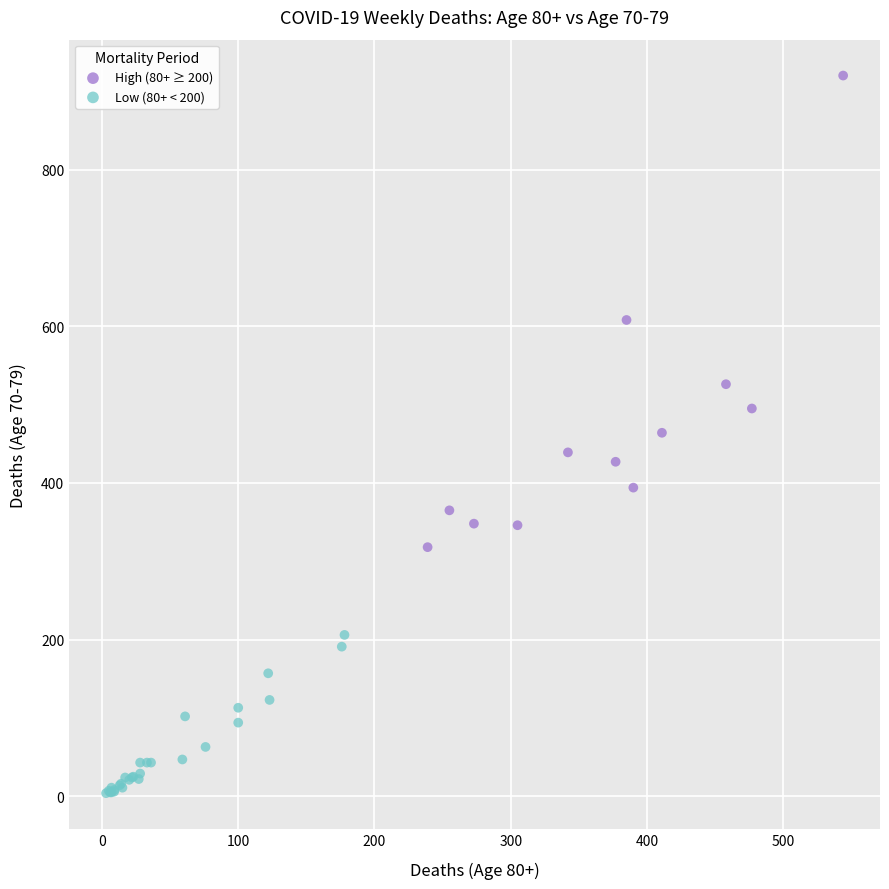

What are all the series names shown in the legend?

High (80+ ≥ 200), Low (80+ < 200)